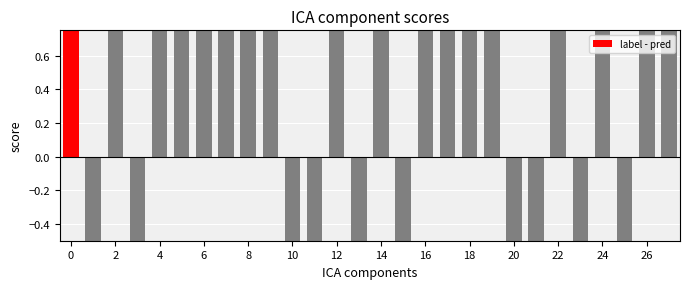

What is the greatest value displayed?

1